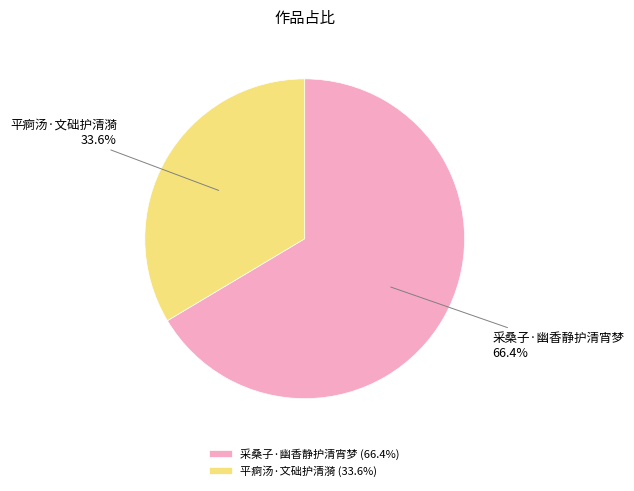

Which slice represents more than half of the pie?

采桑子·幽香静护清宵梦